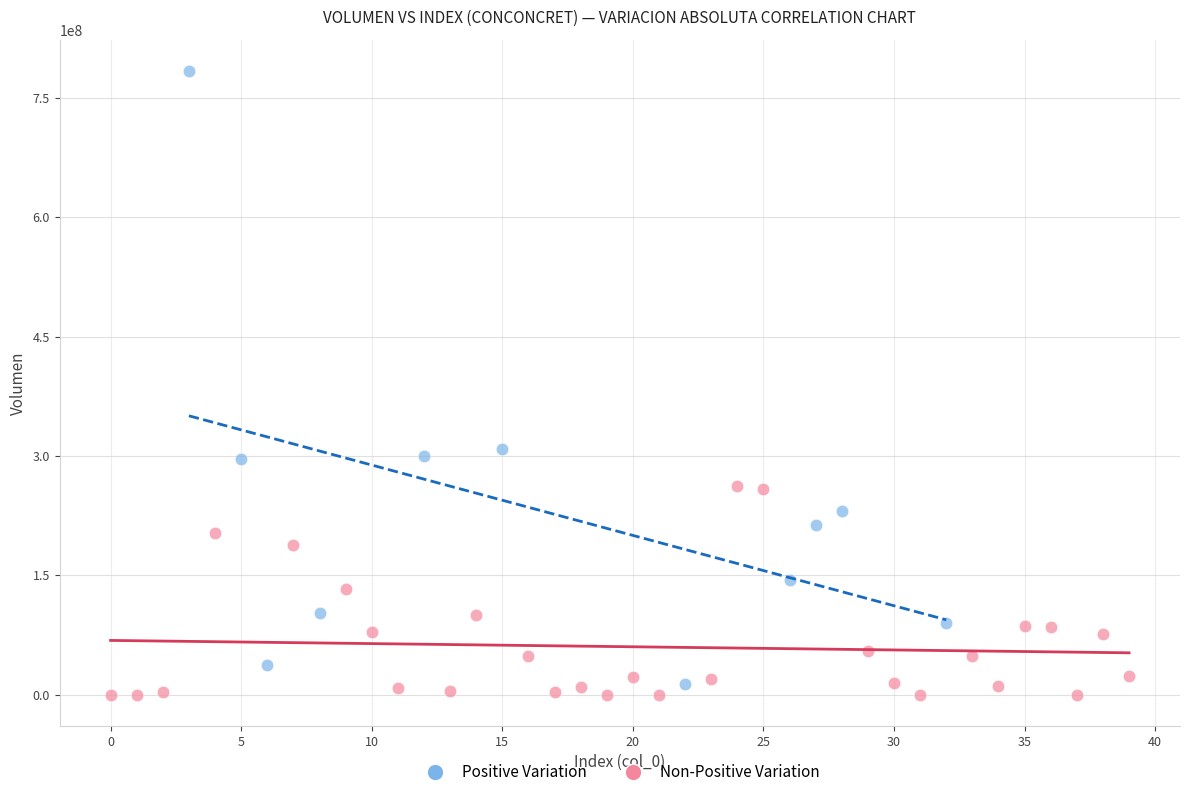

Which series has the largest Y range (max minus min)?

Positive Variation